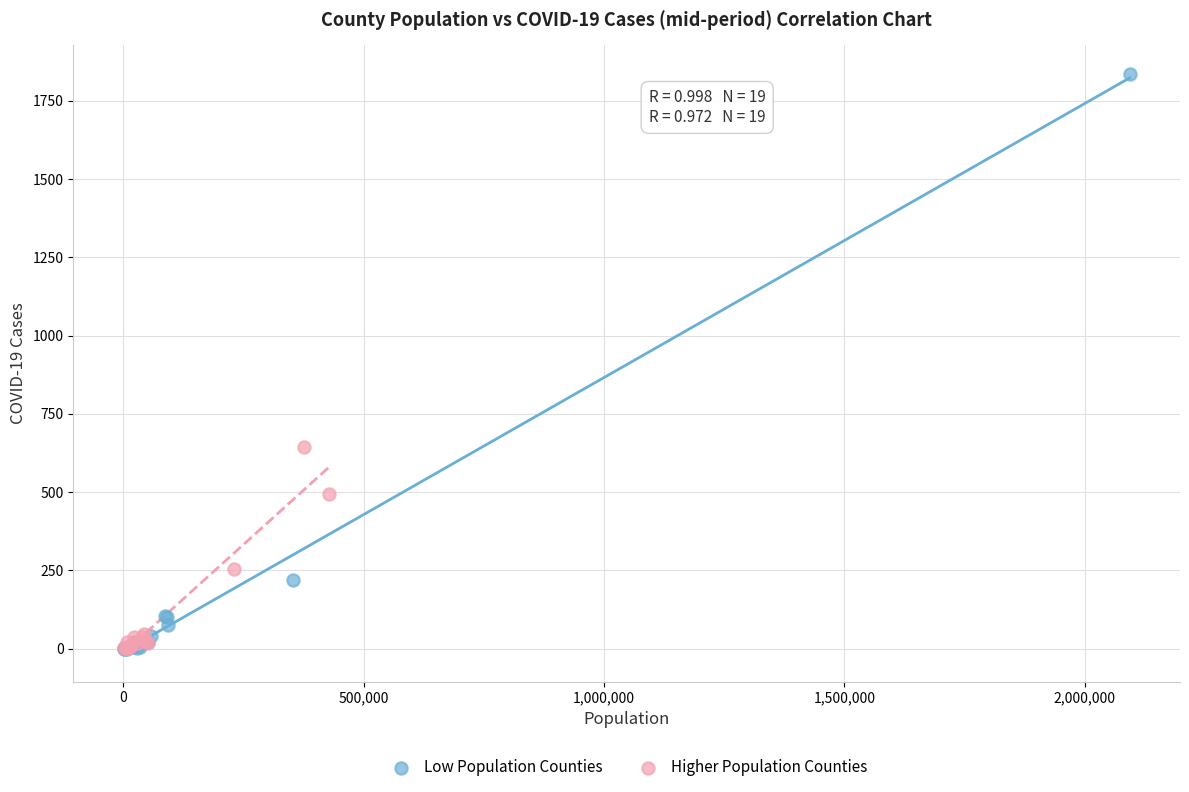

What are all the series names shown in the legend?

Low Population Counties, Higher Population Counties